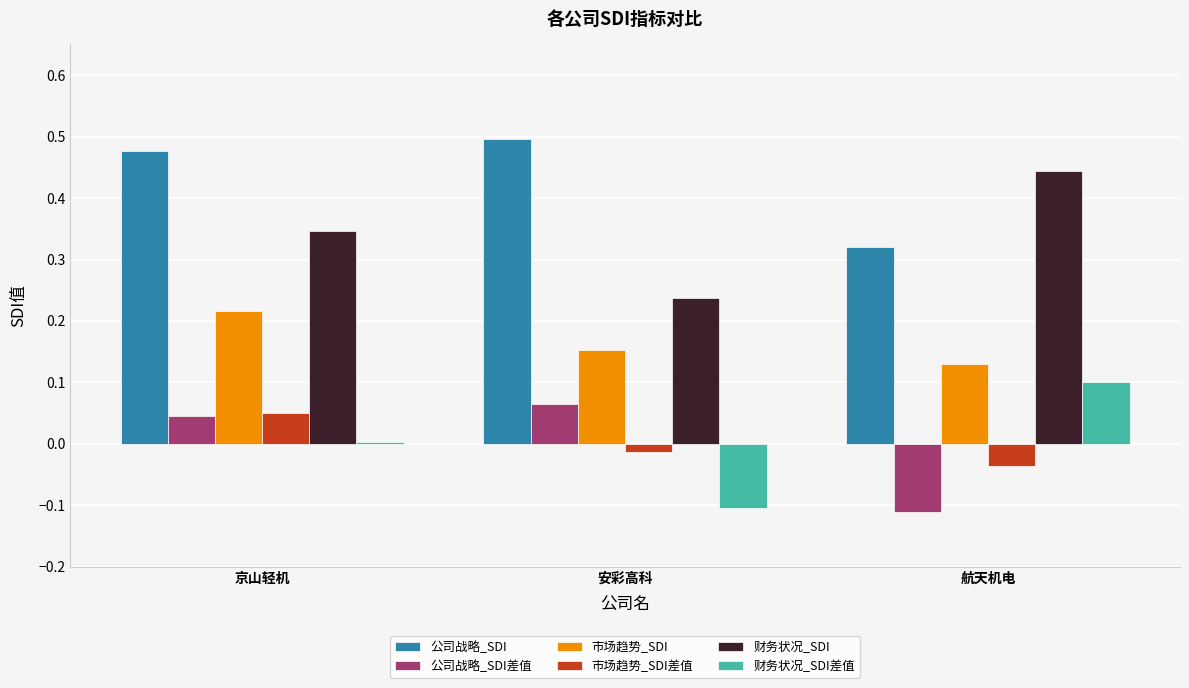

Rank the series by their maximum value, from lowest to highest.

市场趋势_SDI差值, 公司战略_SDI差值, 财务状况_SDI差值, 市场趋势_SDI, 财务状况_SDI, 公司战略_SDI